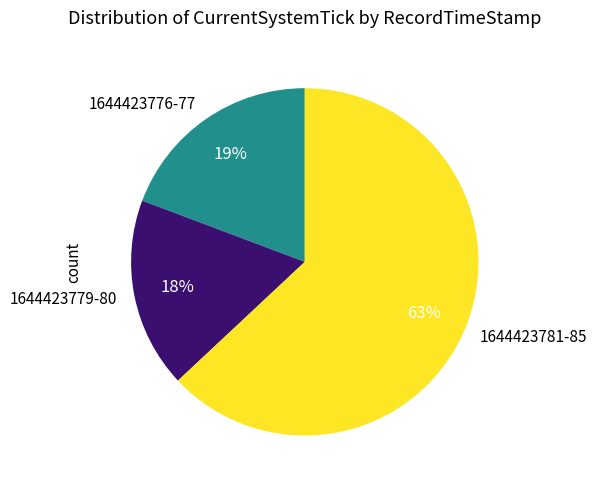

To the nearest percent, what is the difference between the 1644423779-80 and 1644423781-85 slice percentages?

45%